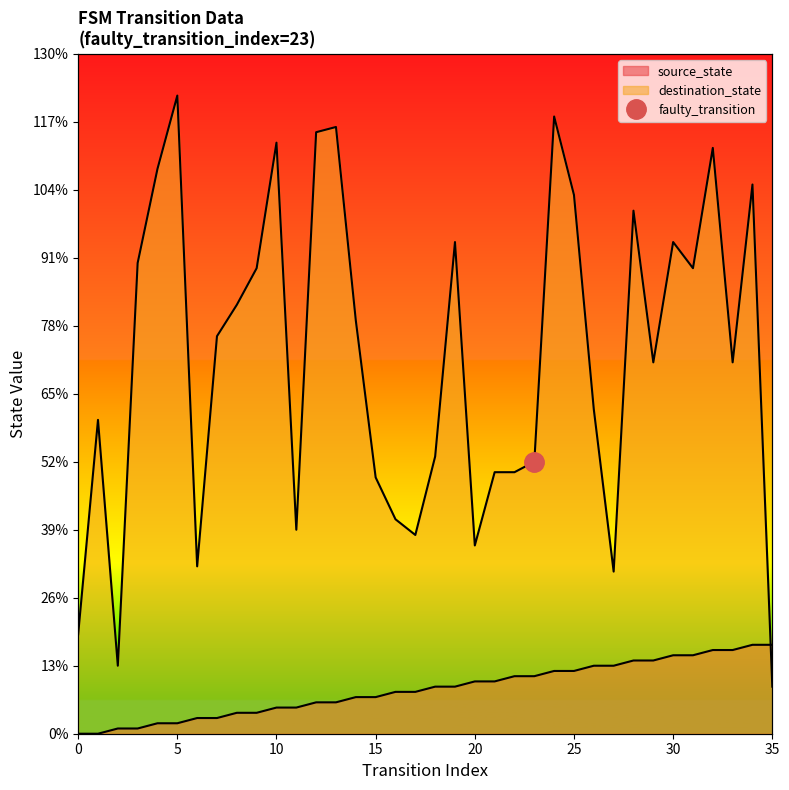

Which series has the largest range (max minus min)?

destination_state